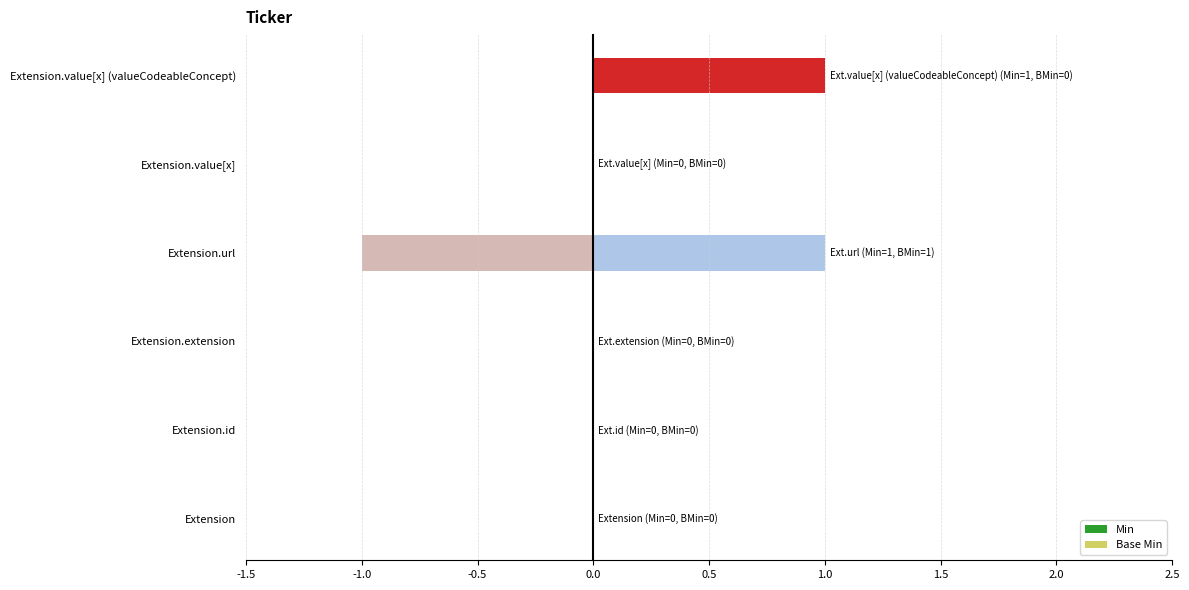

Rank the series by their maximum value, from lowest to highest.

Base Min, Min